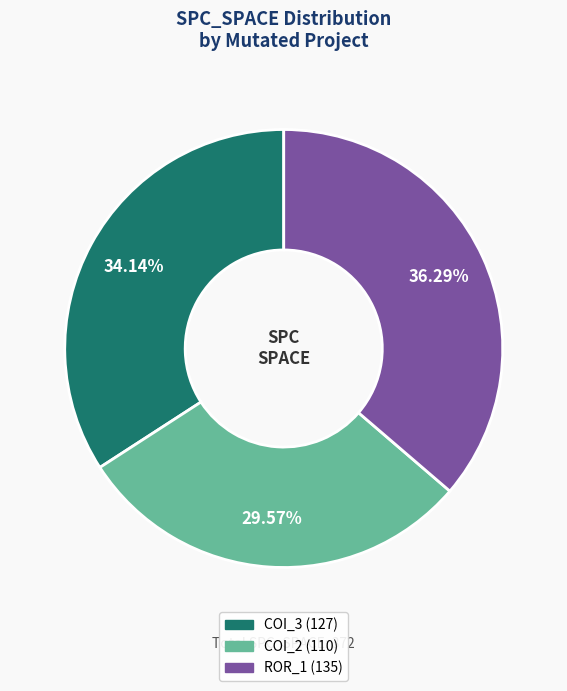

Is there any slice that represents more than half of the pie?

No